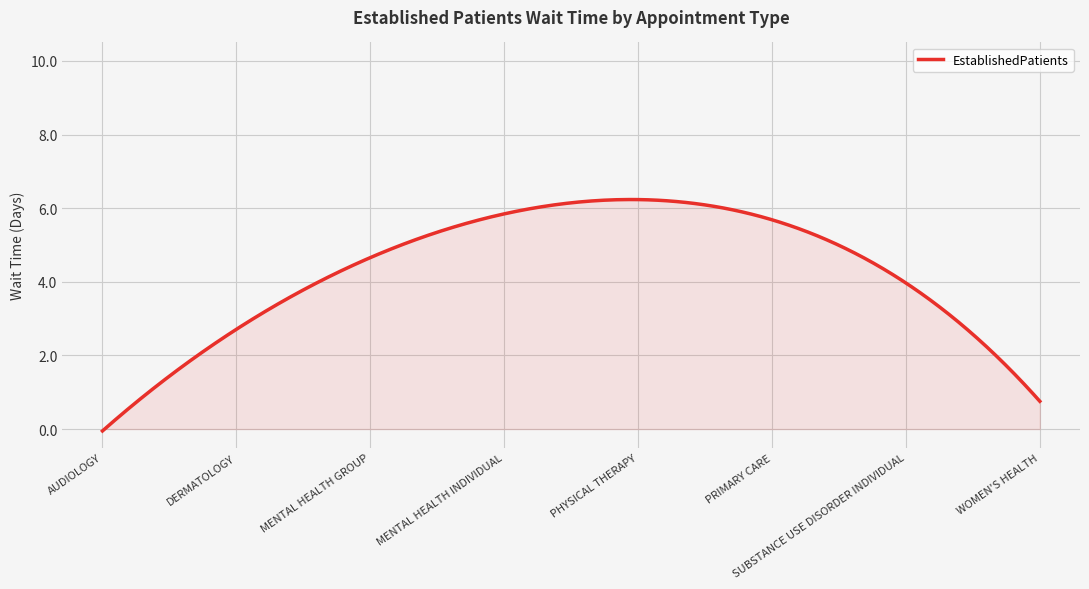

What is the difference between the maximum and minimum values?

6.3